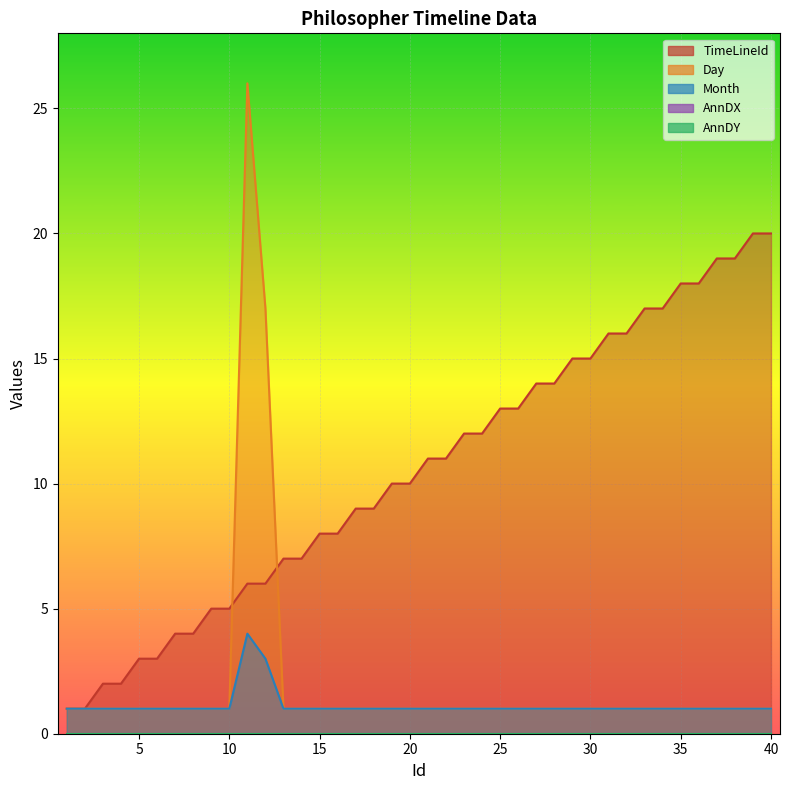

How many times do Day and TimeLineId cross each other?

2